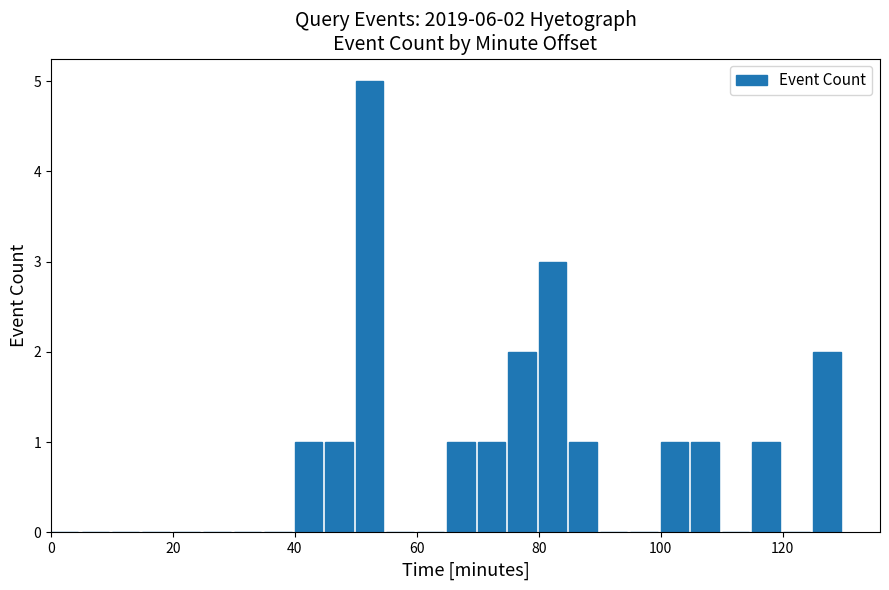

Read against the x-axis, roughly where is the centre of the tallest bar?

52